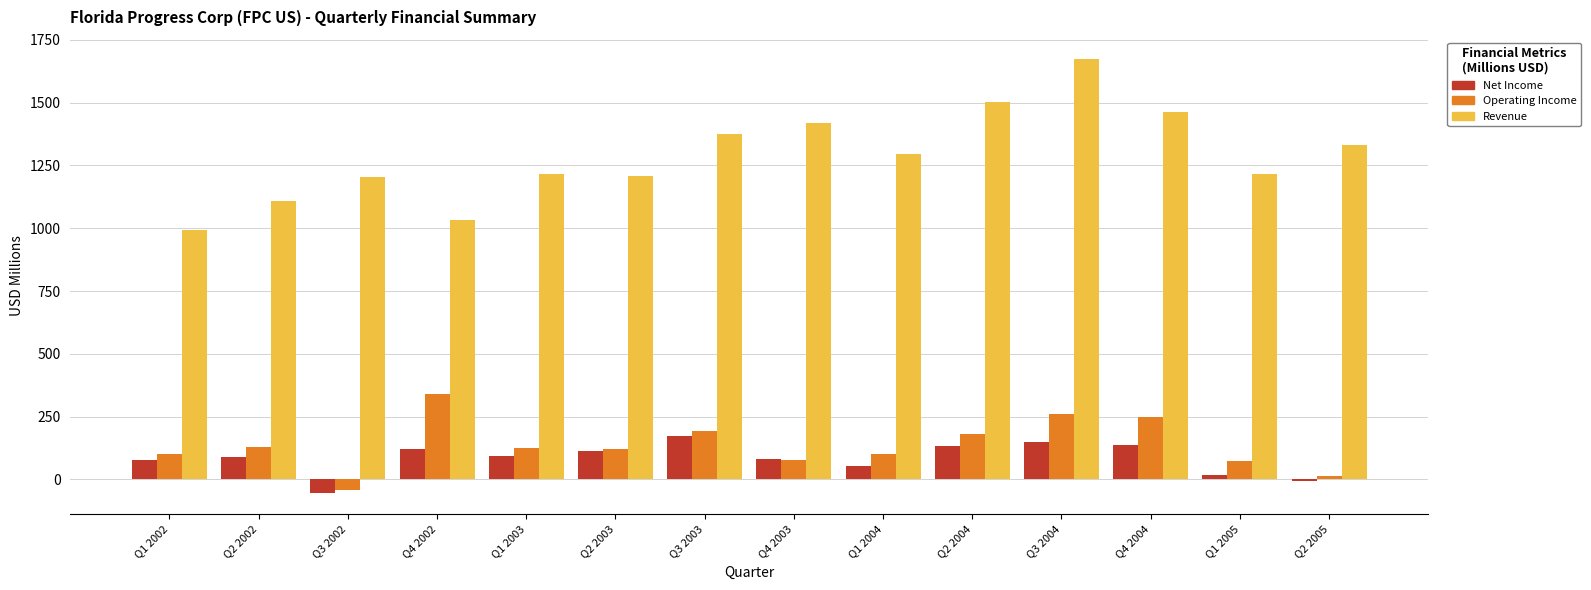

Is the value of Net Income at Q2 2004 greater than the value of Revenue at Q4 2004?

No